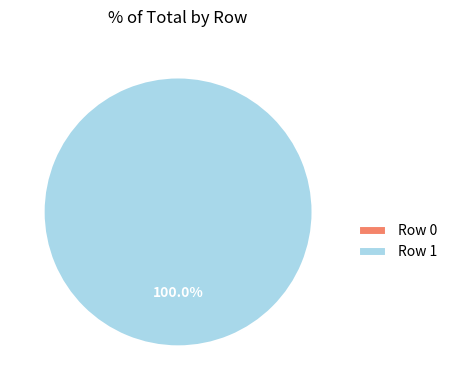

What is the largest slice in the pie chart?

Row 1